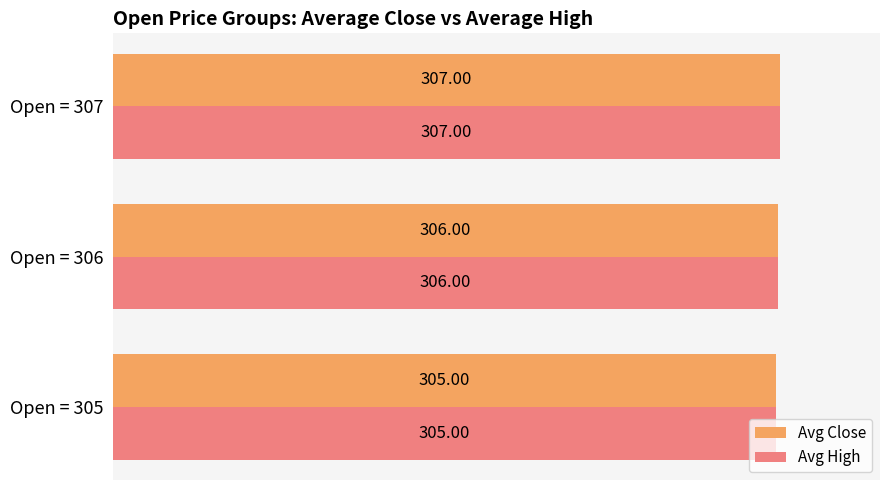

What is the sum of all Avg Close values?

918